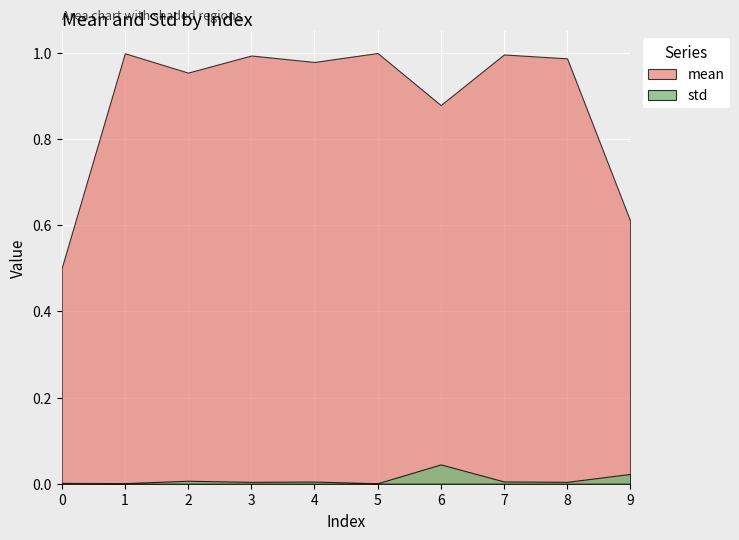

At which category does mean reach its first local valley?

2